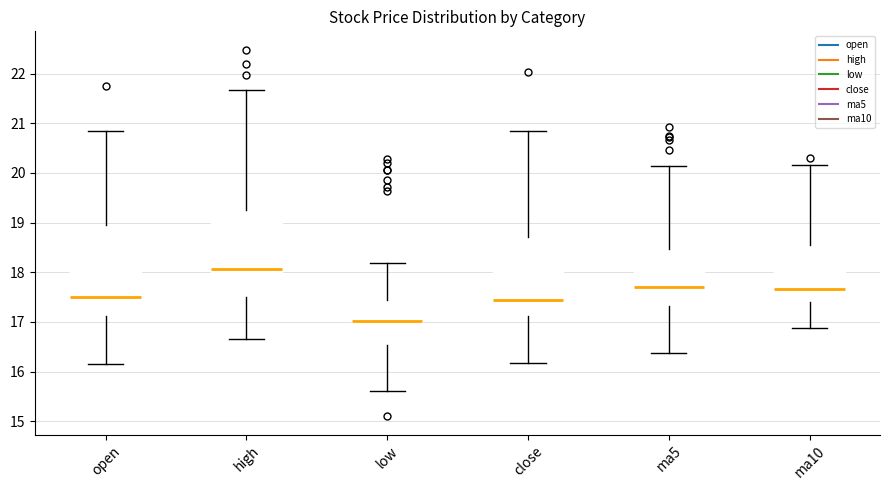

Reading left to right, transcribe this box plot: for each box, give where its median line is, the range the box spans, and where its two whiskers end, as read against the y-axis. The values are not printed on the chart, so give them approximately, as read against the axis.

open: median 17.5, box 17.1 to 18.9, whiskers 16.2 to 20.9
high: median 18.1, box 17.5 to 19.3, whiskers 16.7 to 21.7
low: median 17.0, box 16.5 to 17.4, whiskers 15.6 to 18.2
close: median 17.5, box 17.1 to 18.7, whiskers 16.2 to 20.9
ma5: median 17.7, box 17.3 to 18.5, whiskers 16.4 to 20.1
ma10: median 17.7, box 17.4 to 18.6, whiskers 16.9 to 20.2